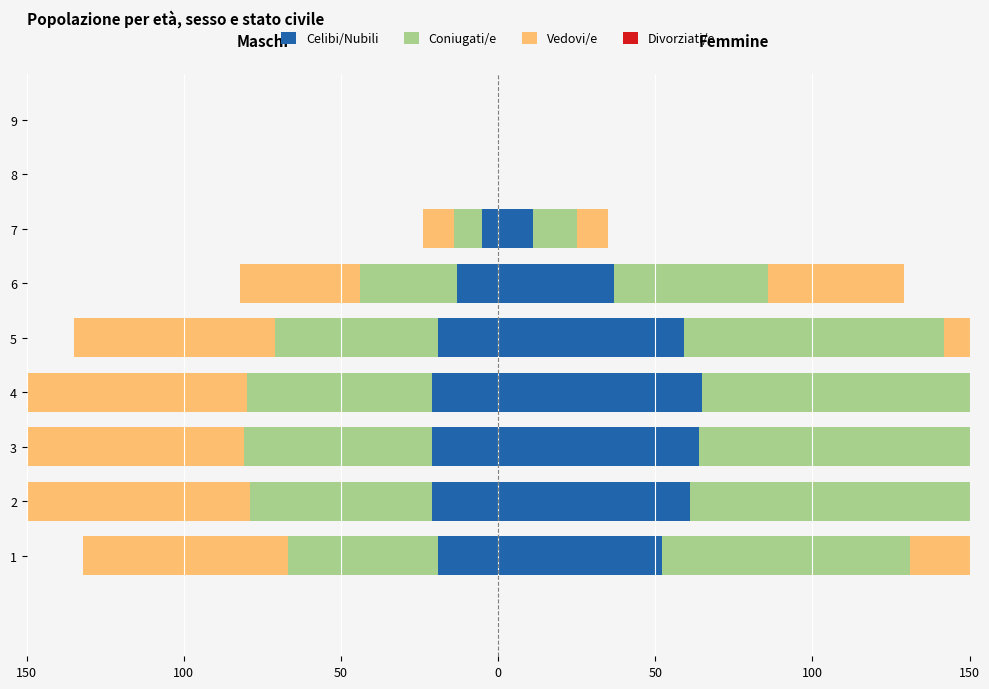

What is the difference between the second highest and minimum values in the Coniugati/e series?

60